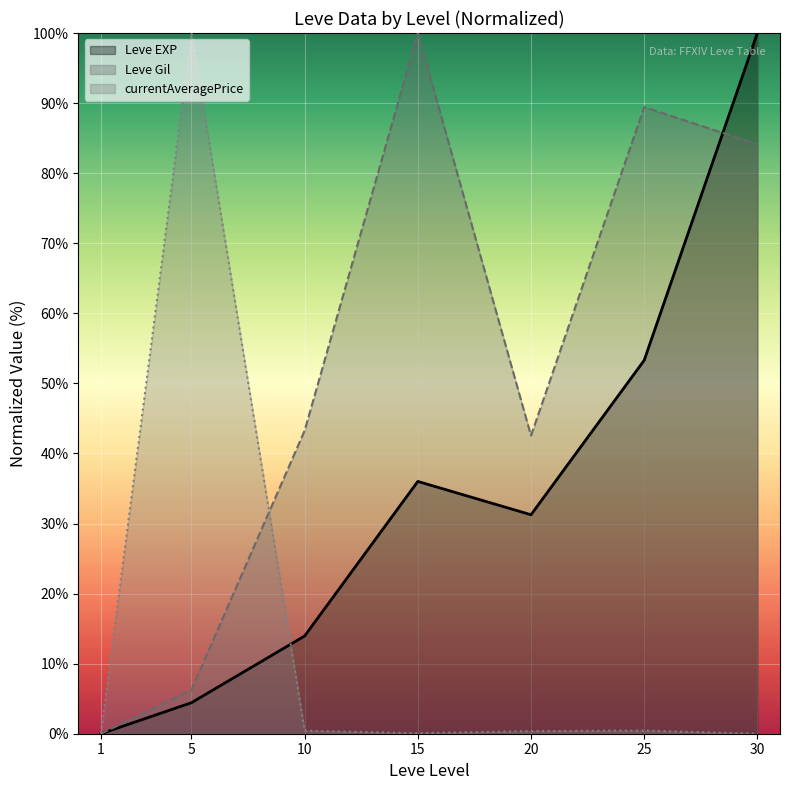

Where is the first local maximum for Leve Gil?

15